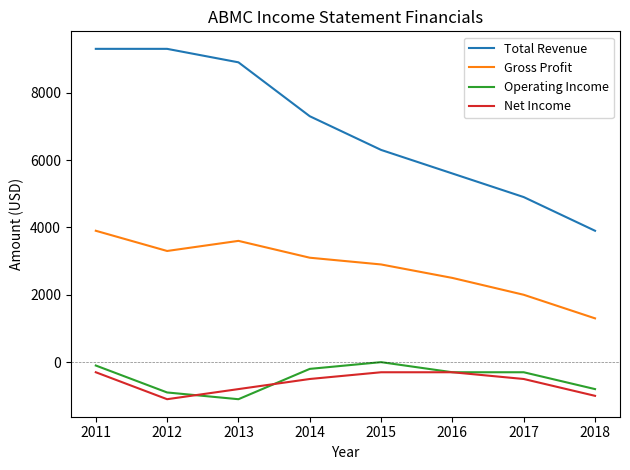

Which category has the lowest value in the Total Revenue series?

2018